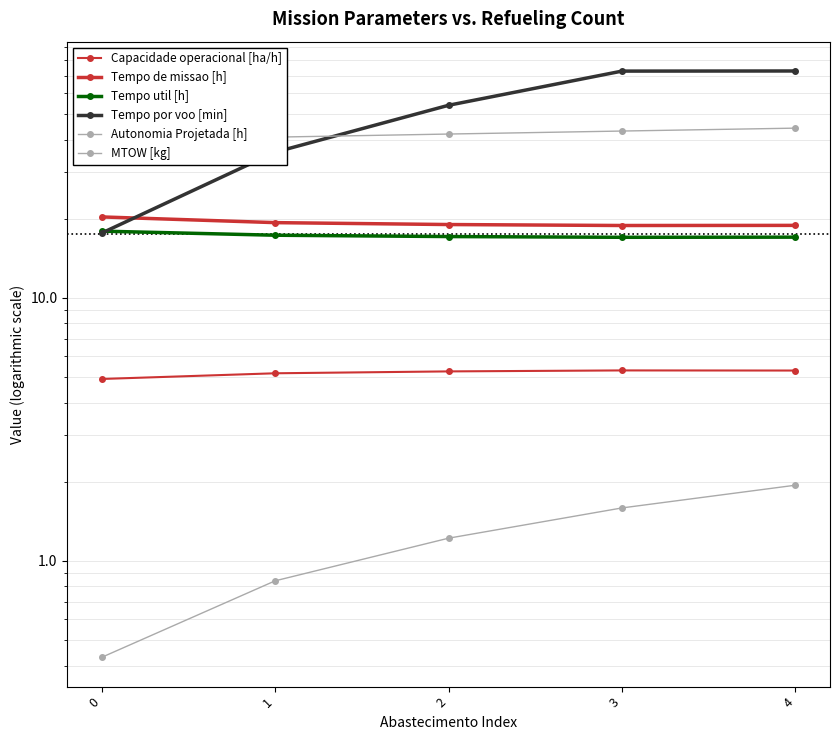

Which series changed the most between 1 and 2?

Tempo por voo [min]